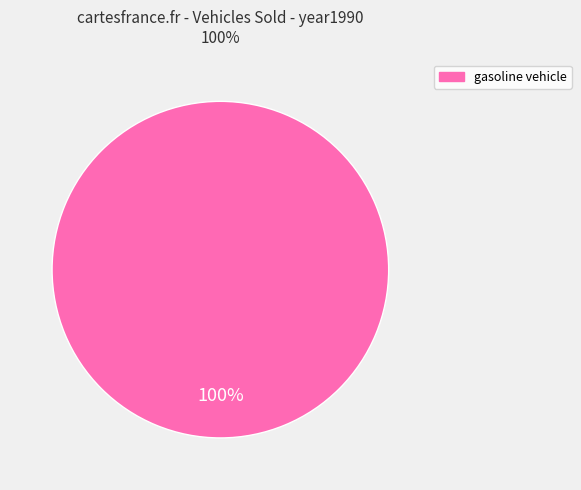

How many segments does this pie chart have?

1